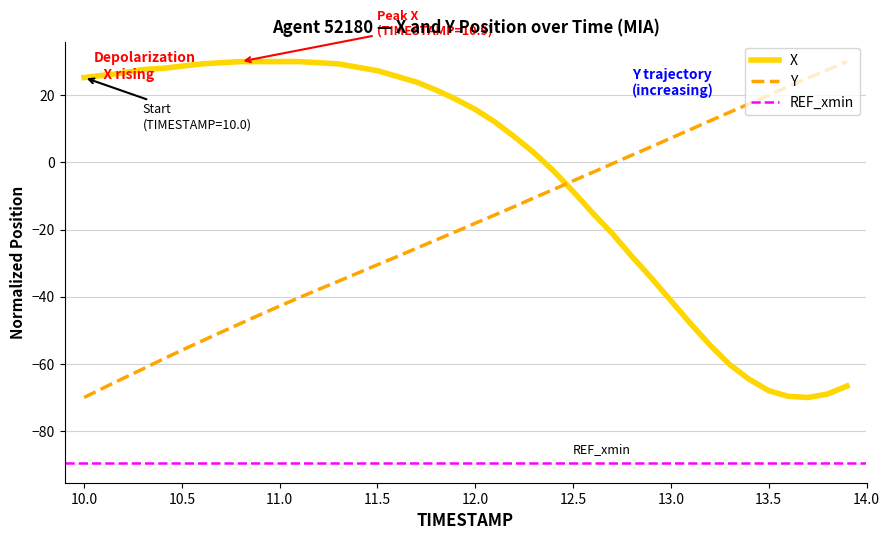

What is the lowest value of the X series?

-70.0